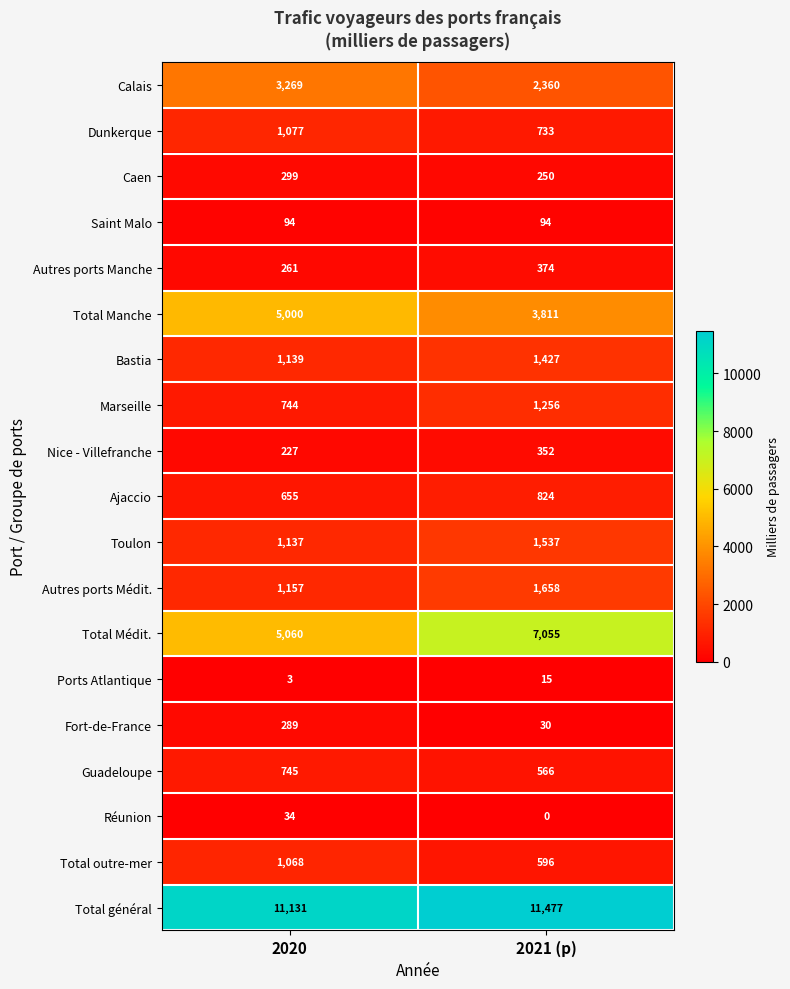

What is the greatest value displayed?

11477